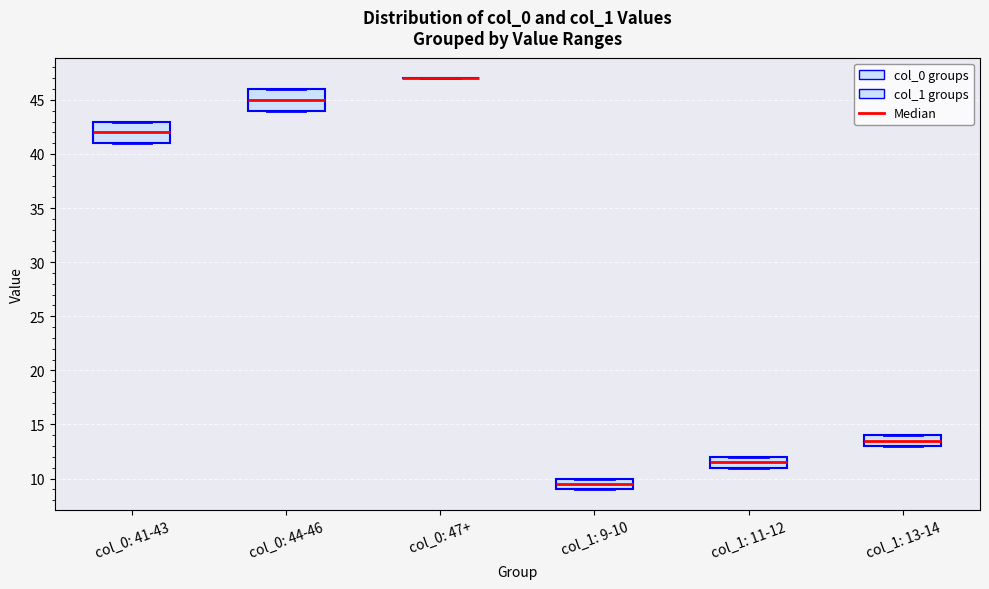

Where is the upper edge of the box for col_0: 41-43 on the y-axis? The values are not printed on the chart, so give them approximately, as read against the axis.

43.0